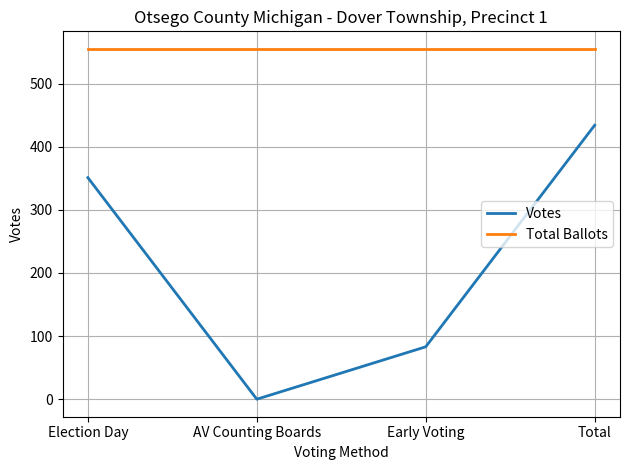

Reading left to right, transcribe all the data shown in this chart.

Votes: Election Day=351	AV Counting Boards=0	Early Voting=83	Total=434
Total Ballots: Election Day=555	AV Counting Boards=555	Early Voting=555	Total=555